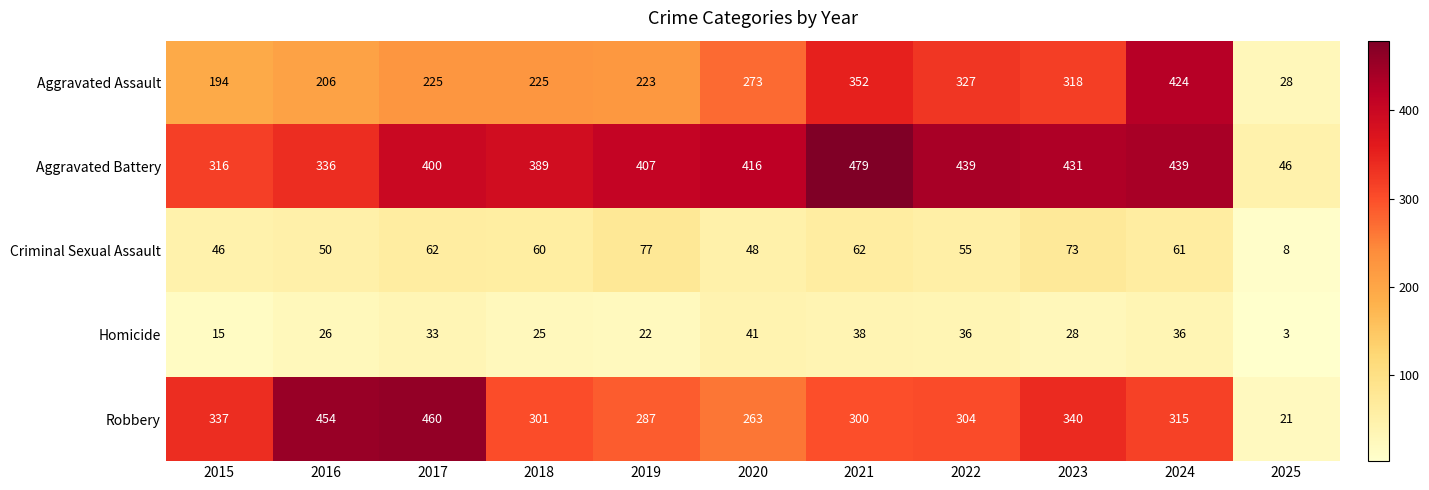

Is it true that Homicide equals 18 at 2016?

False